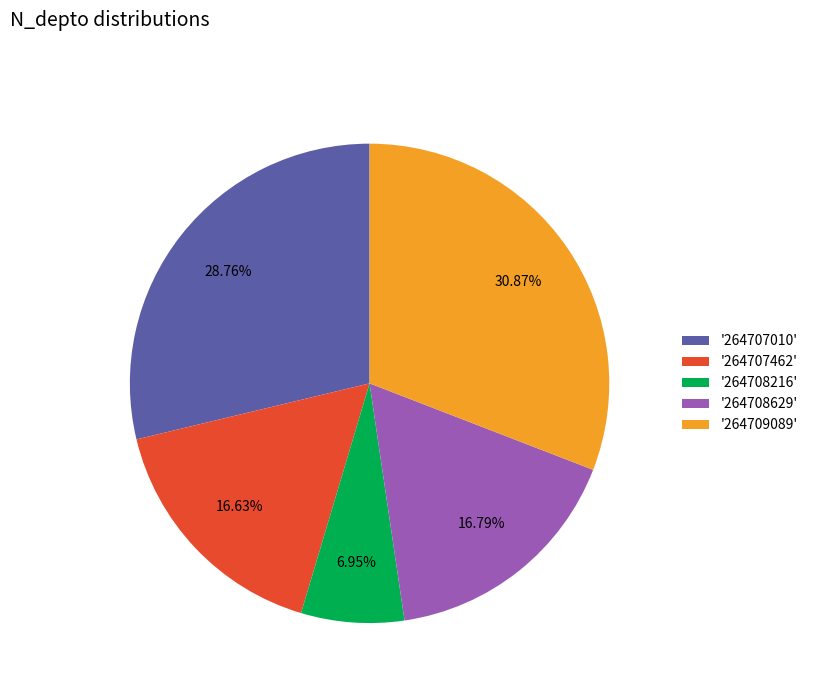

Between '264708629' and '264708216', which is larger?

'264708629'